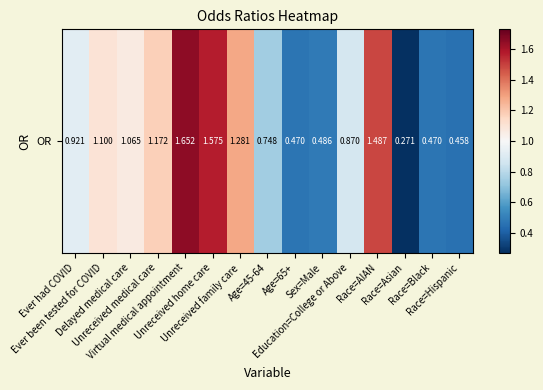

What is the greatest value displayed?

1.7